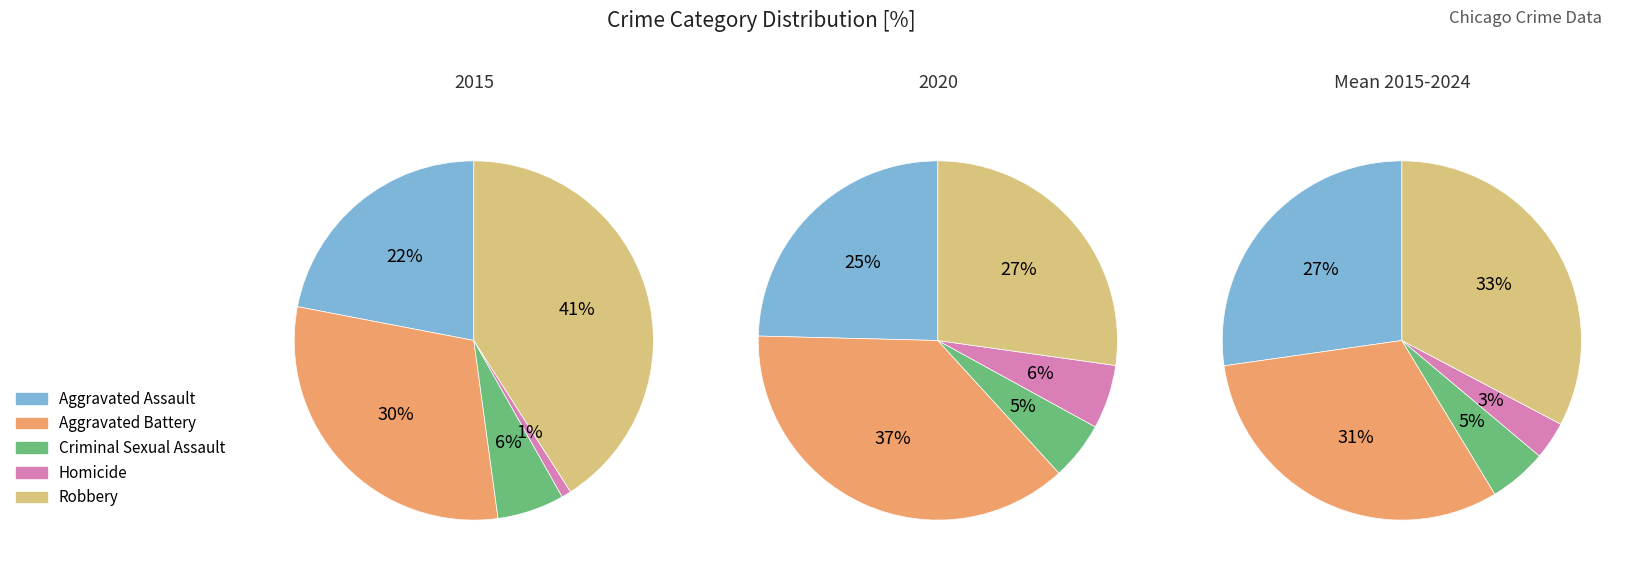

Which series has the widest spread of values?

Robbery